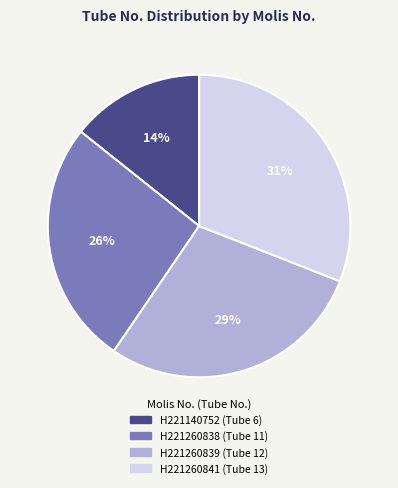

Rank the categories by value from lowest to highest.

H221140752, H221260838, H221260839, H221260841